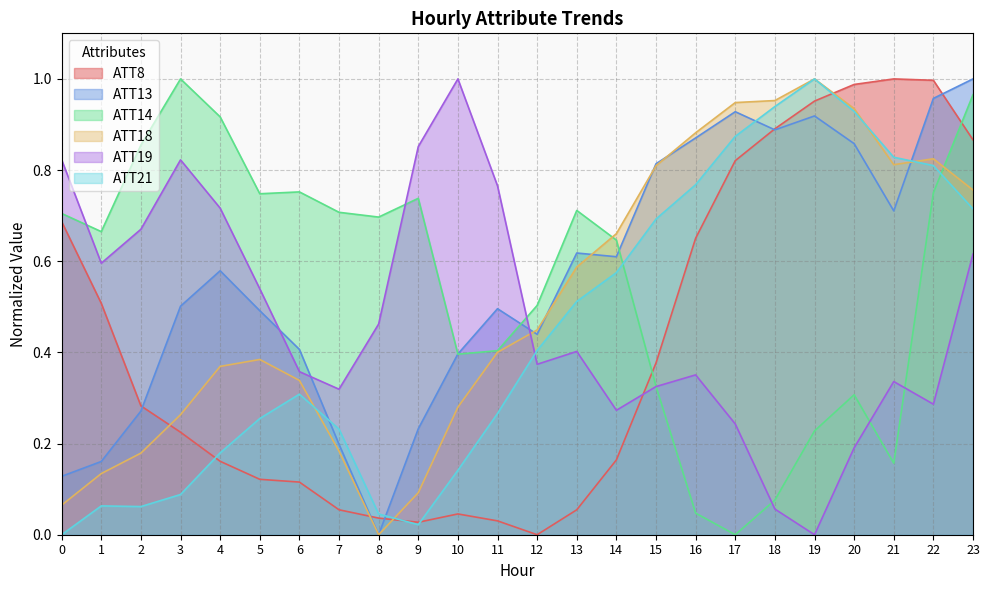

Where is the first local minimum for ATT13?

8